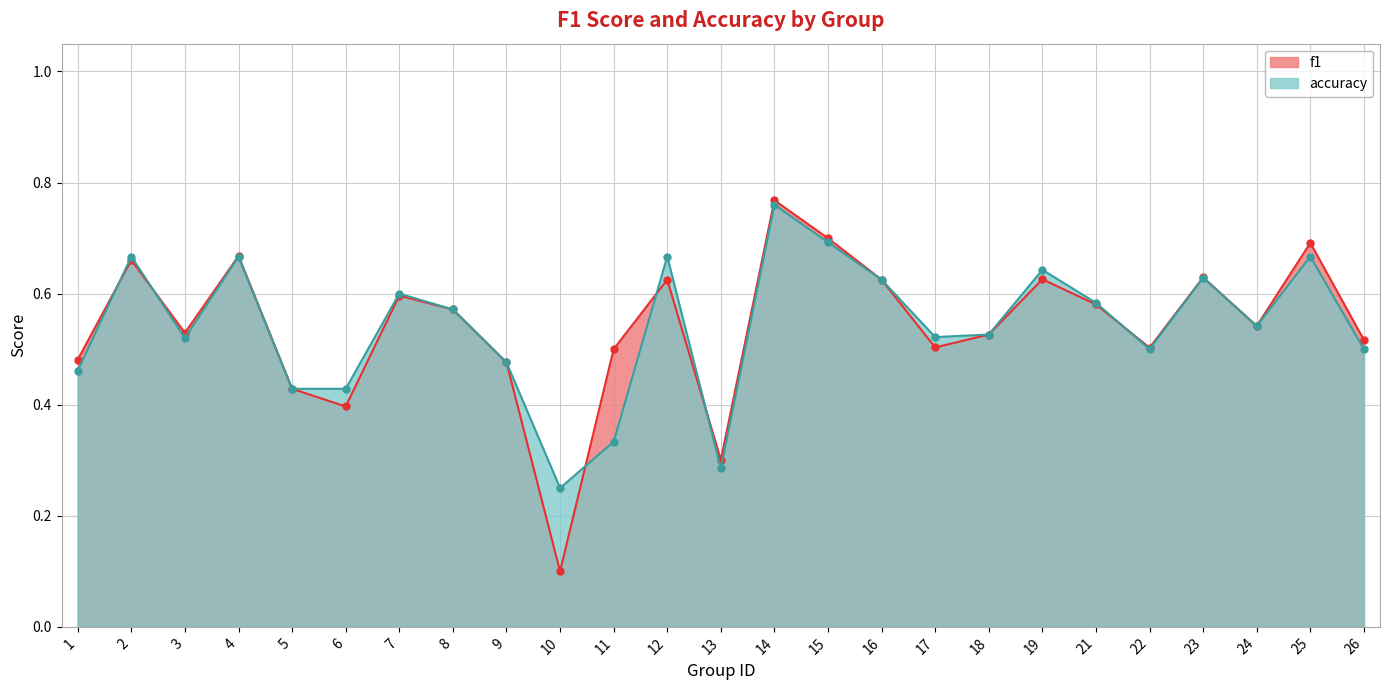

What value does the f1 series have at 11?

0.5